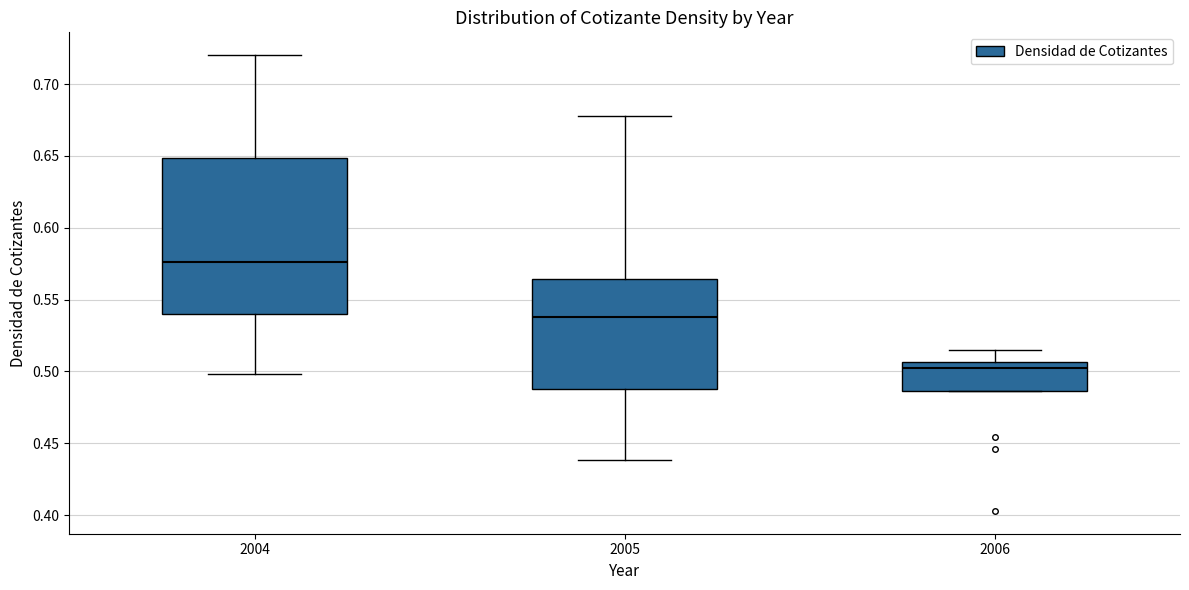

Reading left to right, transcribe this box plot: for each box, give where its median line is, the range the box spans, and where its two whiskers end, as read against the y-axis. The values are not printed on the chart, so give them approximately, as read against the axis.

2004: median 0.575, box 0.540 to 0.650, whiskers 0.500 to 0.720
2005: median 0.540, box 0.490 to 0.565, whiskers 0.440 to 0.680
2006: median 0.500, box 0.485 to 0.505, whiskers 0.485 to 0.515